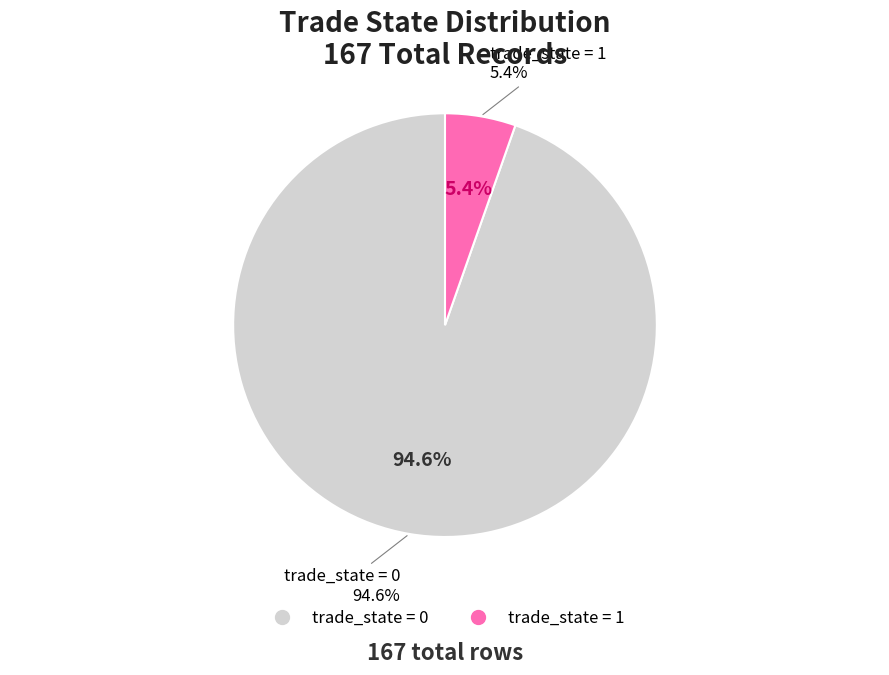

What is the ratio of the value at trade_state_1 to the value at trade_state_0?

0.1